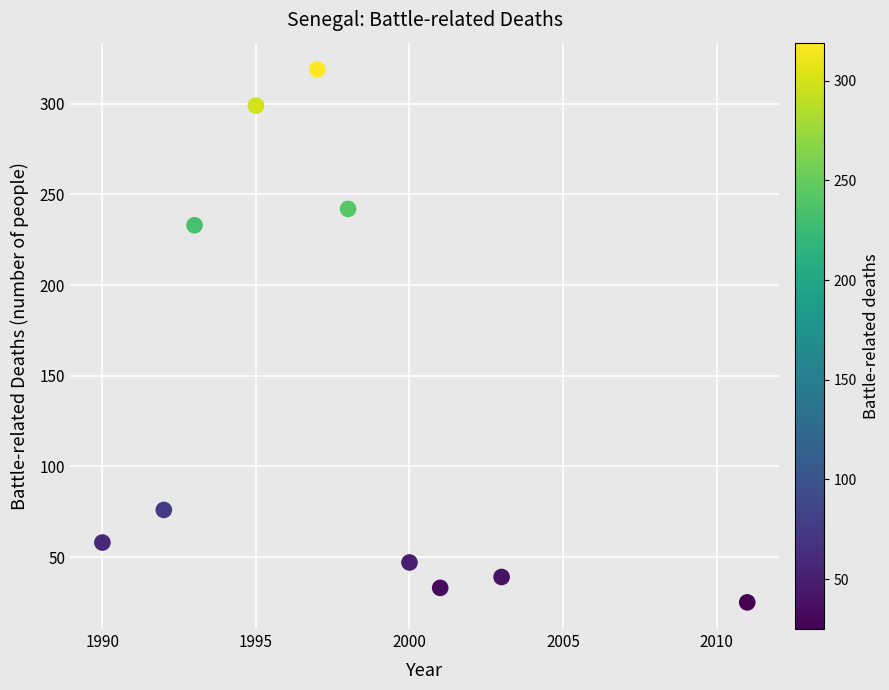

What Y value in the scatter plot is closest to 172?

233